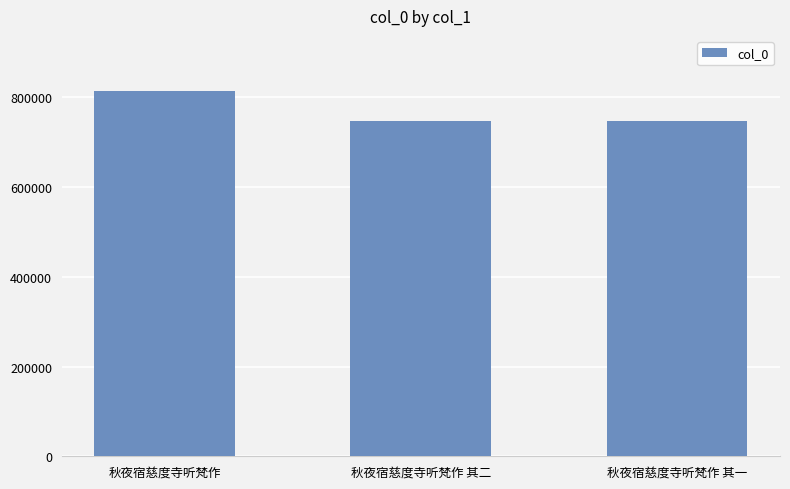

Is it true that the value at 秋夜宿慈度寺听梵作 is 304856?

False